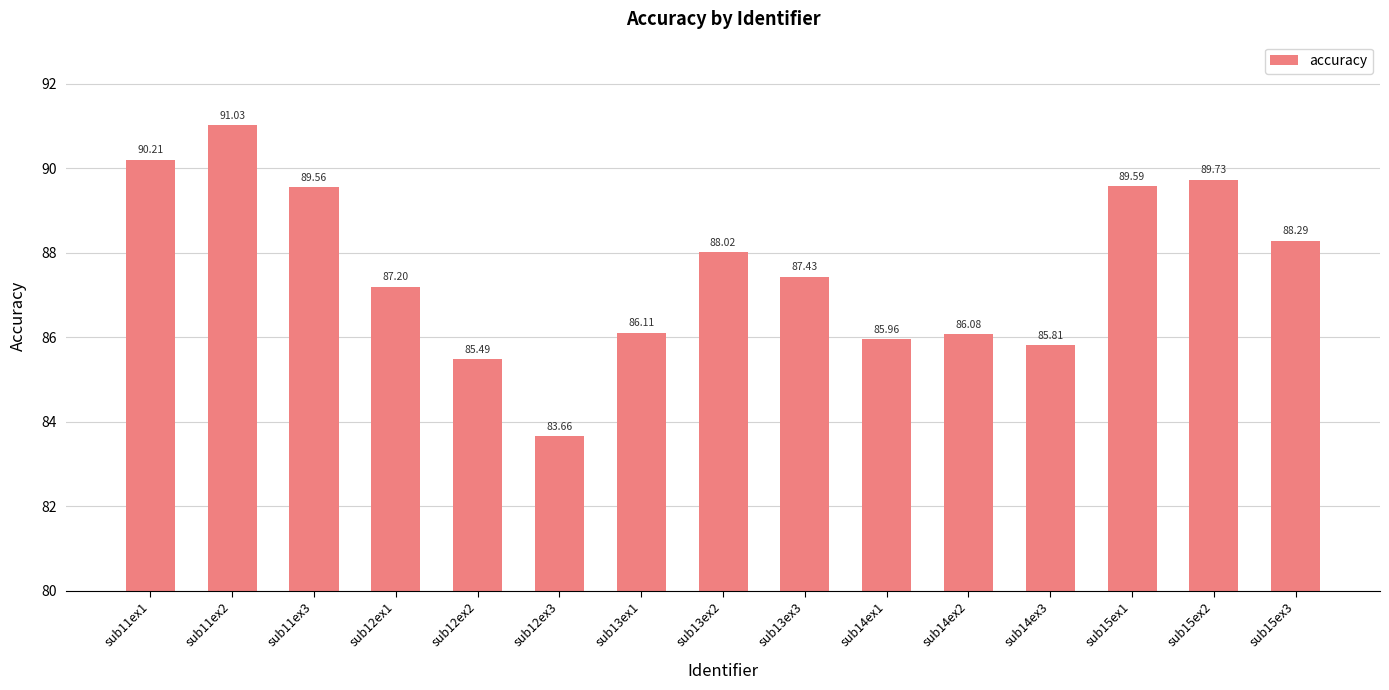

What is the value of the 6th bar from the left?

83.7